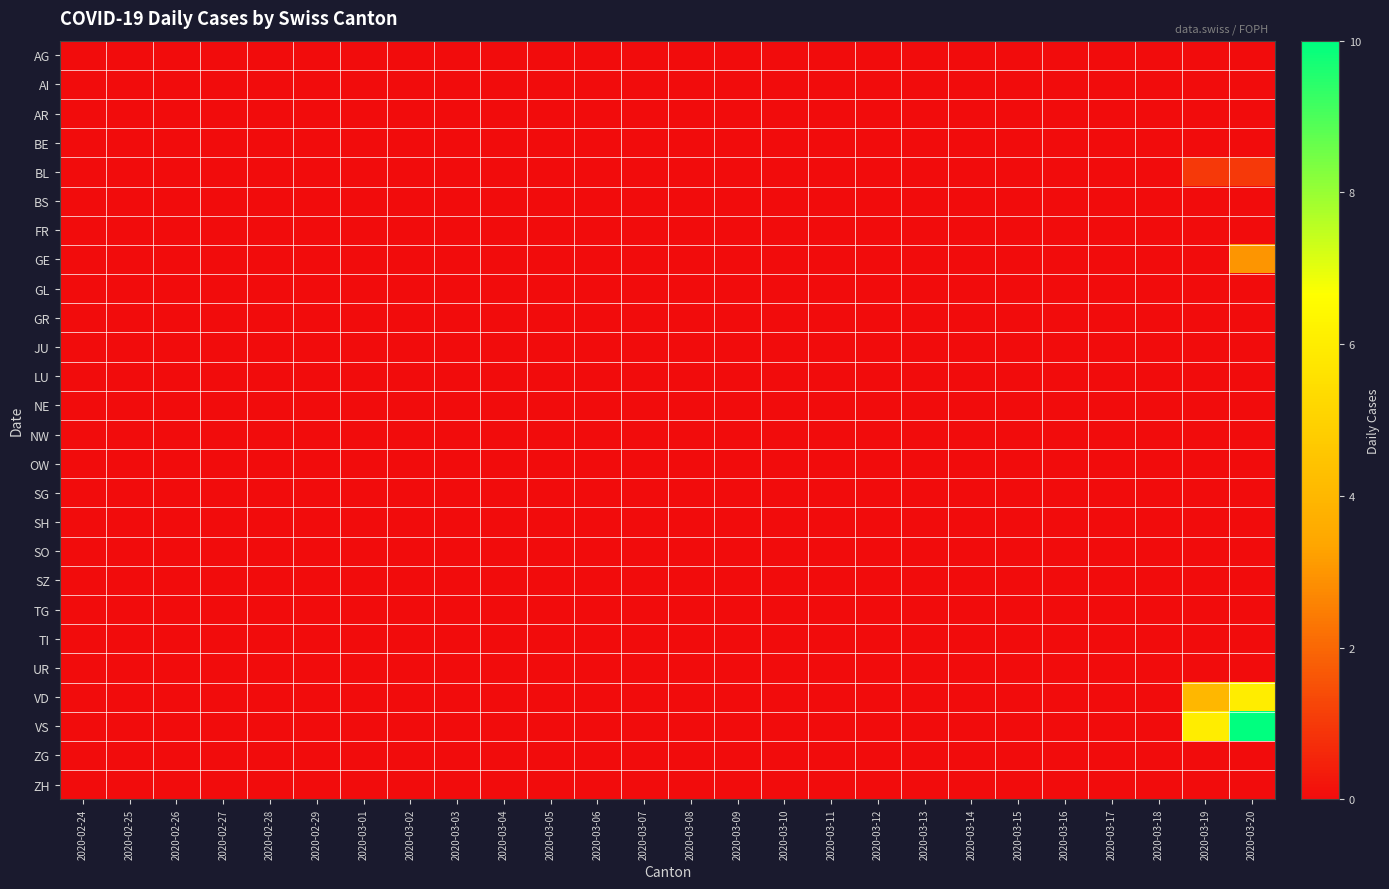

At which category is the sum across all series the highest?

2020-03-20